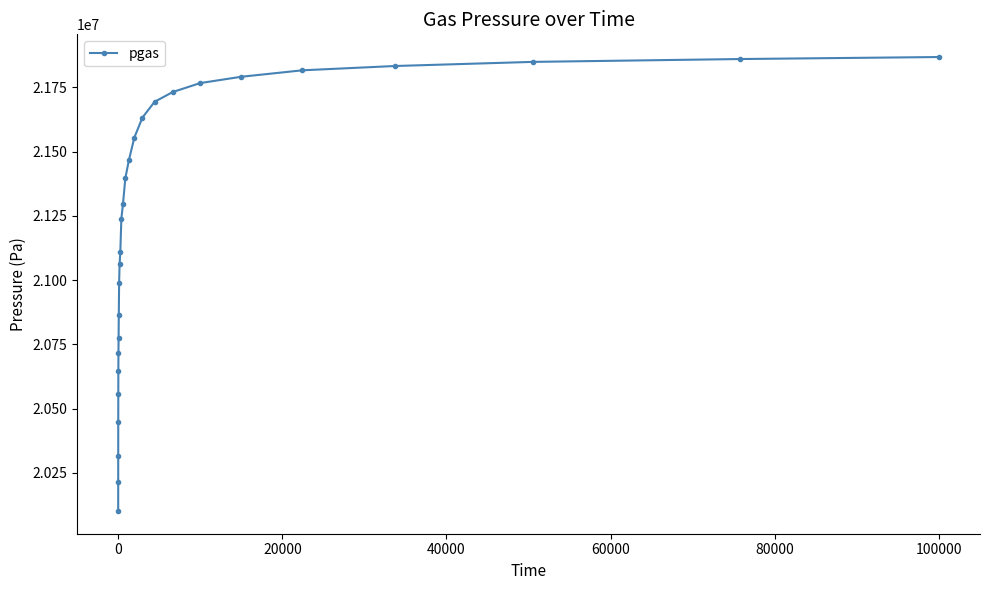

What is the sum of all values?

572600640.4